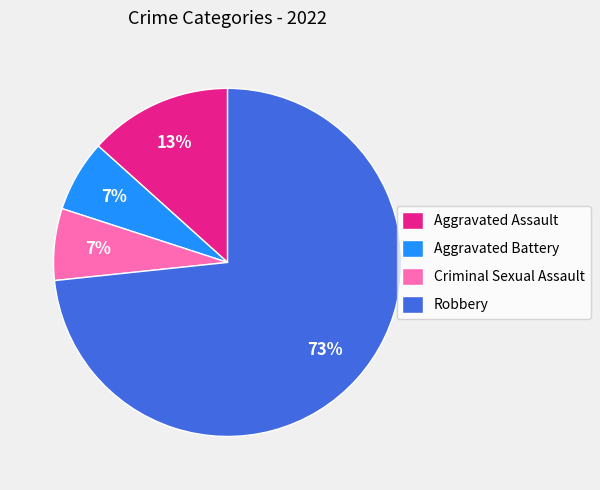

Count the number of slices in the pie.

4